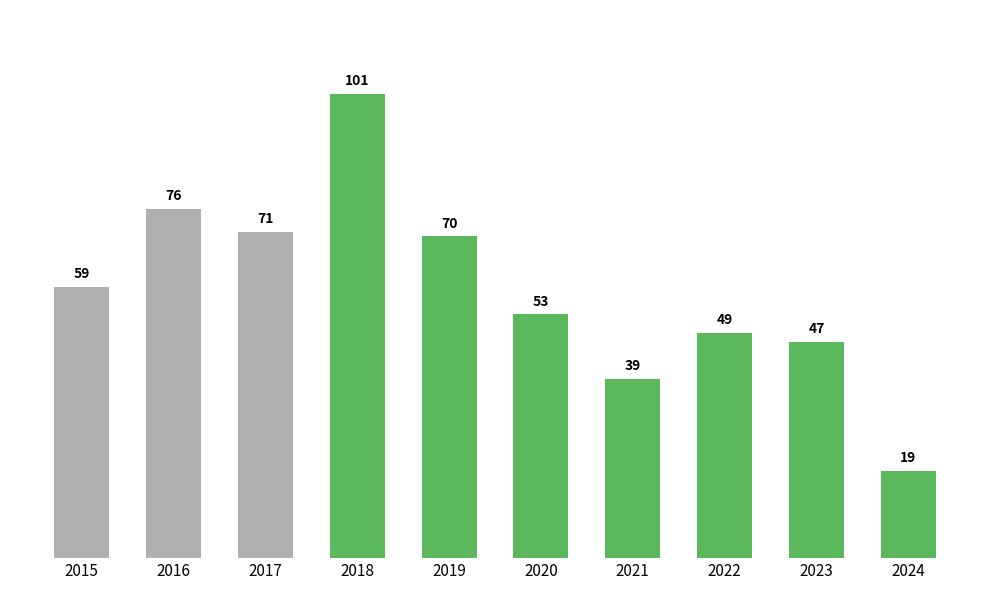

Rank the categories by value from highest to lowest.

2018, 2016, 2017, 2019, 2015, 2020, 2022, 2023, 2021, 2024